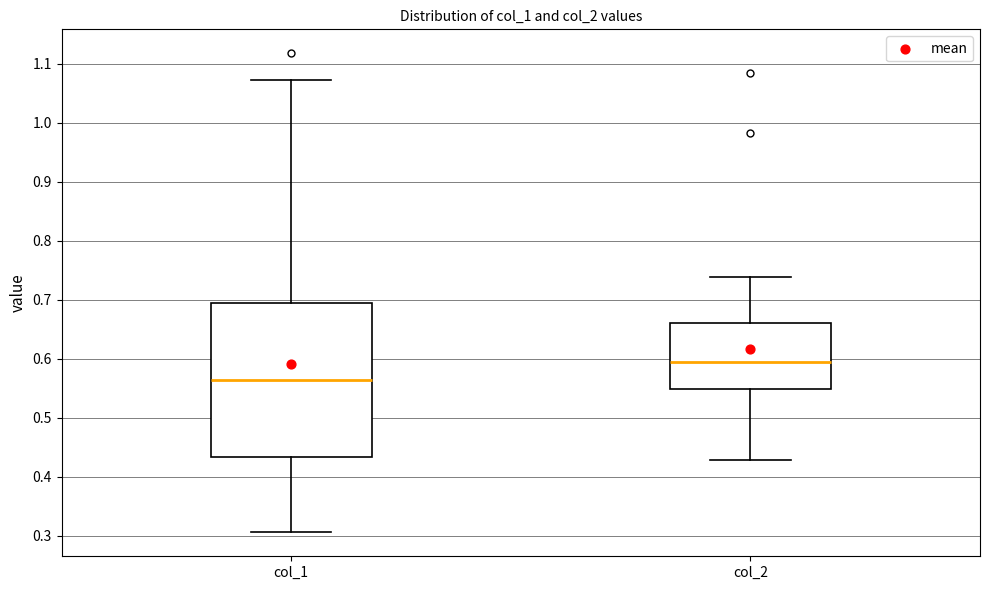

Reading left to right, transcribe this box plot: for each box, give where its median line is, the range the box spans, and where its two whiskers end, as read against the y-axis. The values are not printed on the chart, so give them approximately, as read against the axis.

col_1: median 0.56, box 0.43 to 0.69, whiskers 0.31 to 1.07
col_2: median 0.60, box 0.55 to 0.66, whiskers 0.43 to 0.74